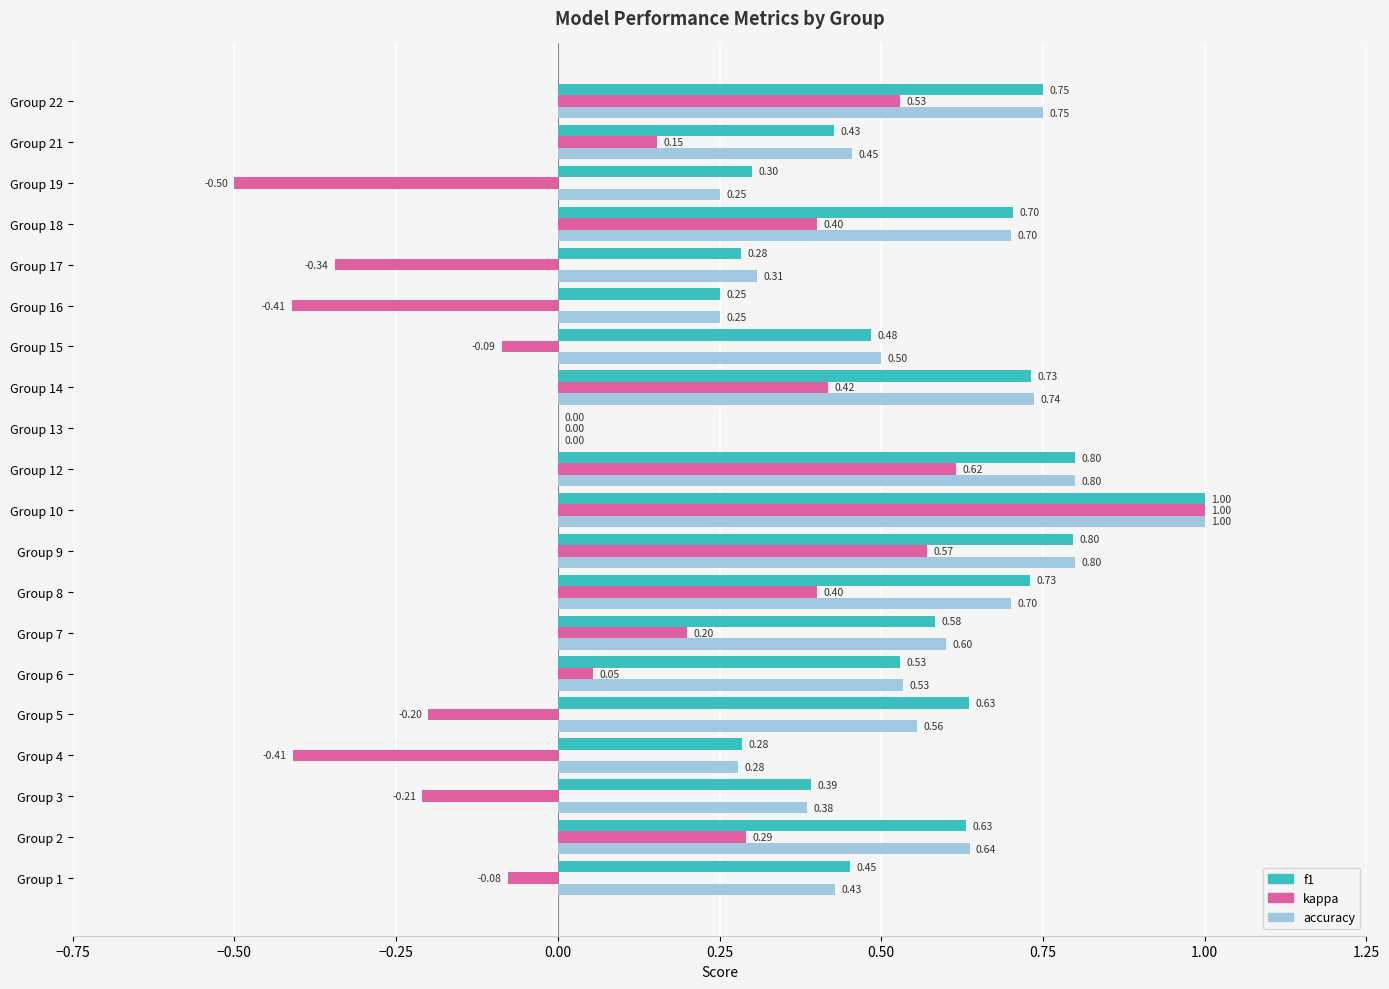

Is the value of f1 at Group 21 greater than the value of kappa at Group 7?

Yes